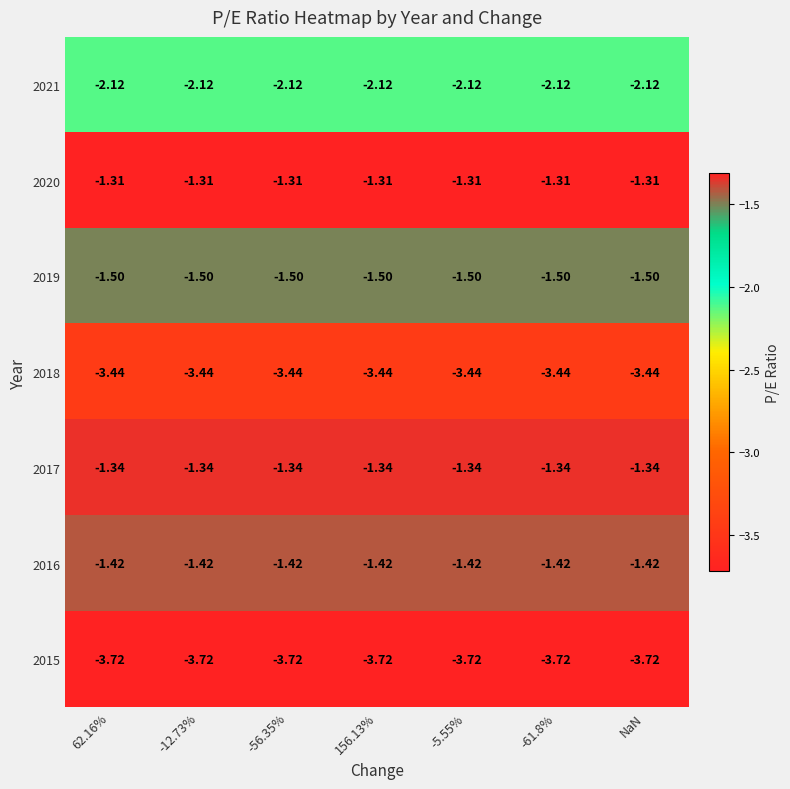

Is the value of 2018 at -56.35% greater than the value of 2019 at -12.73%?

No